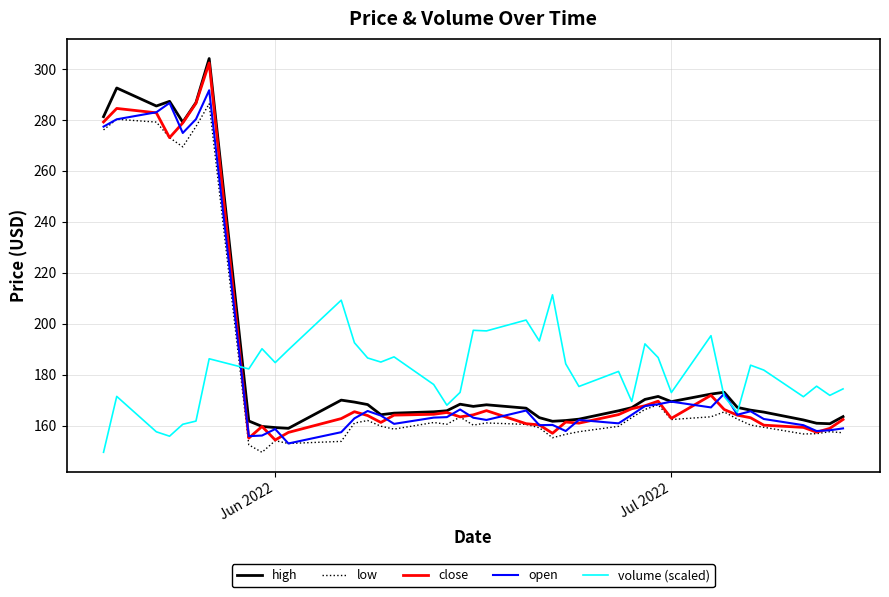

Which series ends up on top after the final intersection of volume (scaled) and high?

volume (scaled)